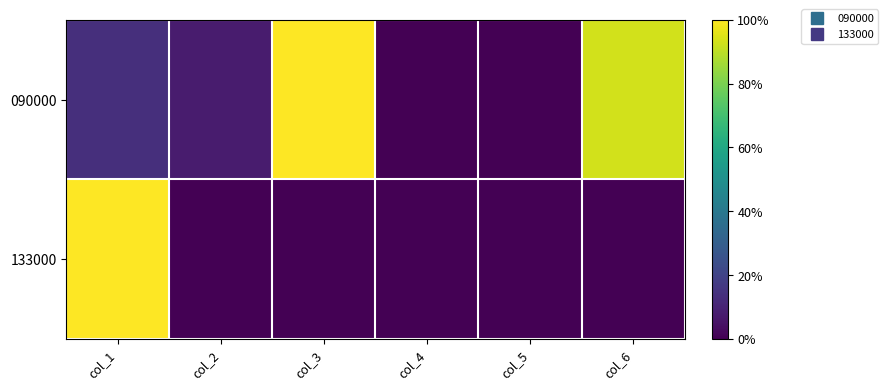

Count the number of data series in this chart.

2